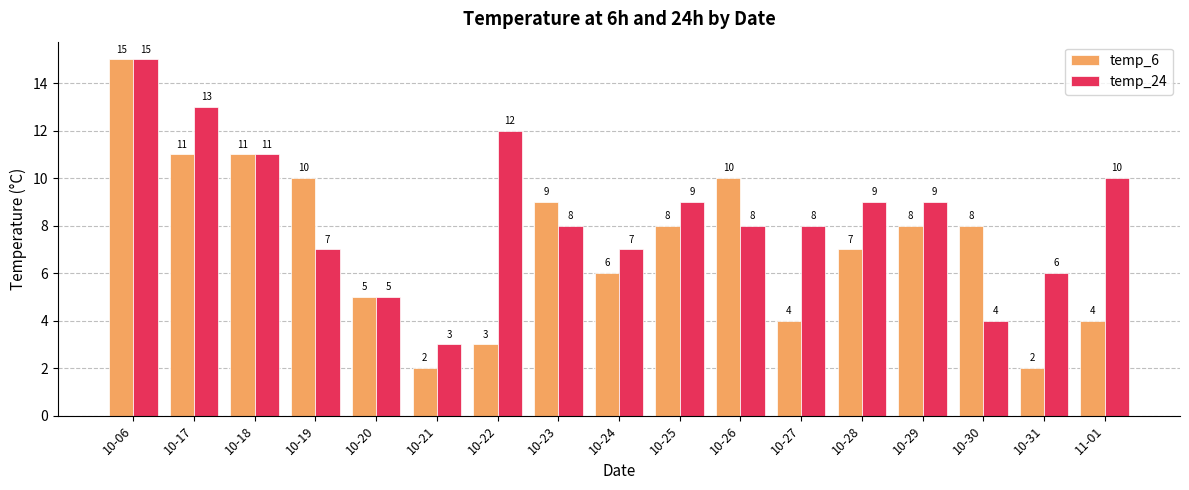

What is the minimum value for temp_24?

3